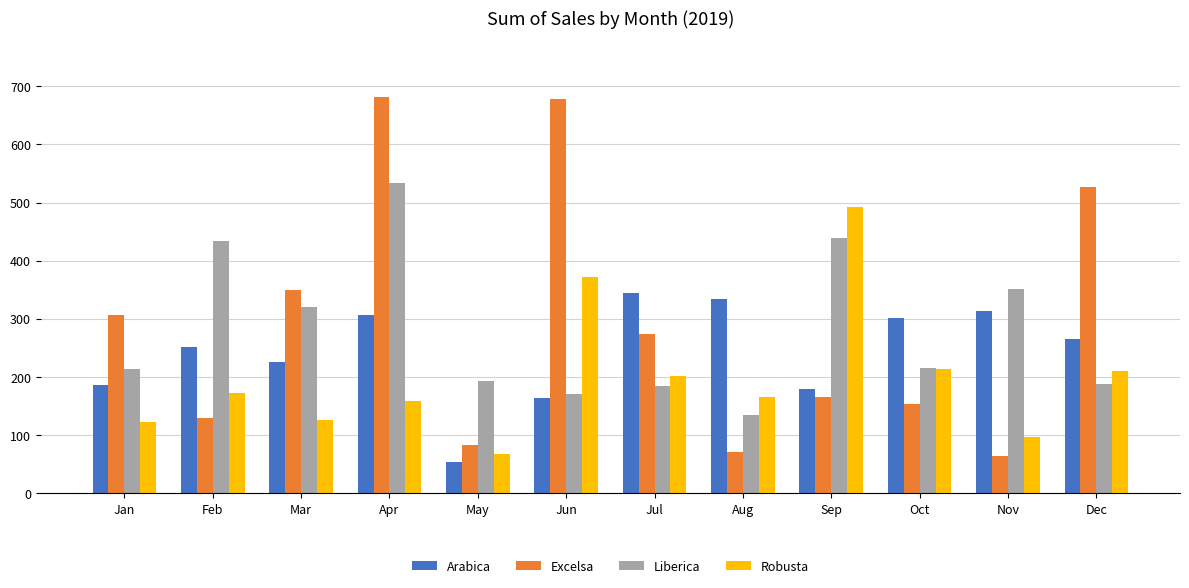

What is the average value of the Liberica series?

281.5